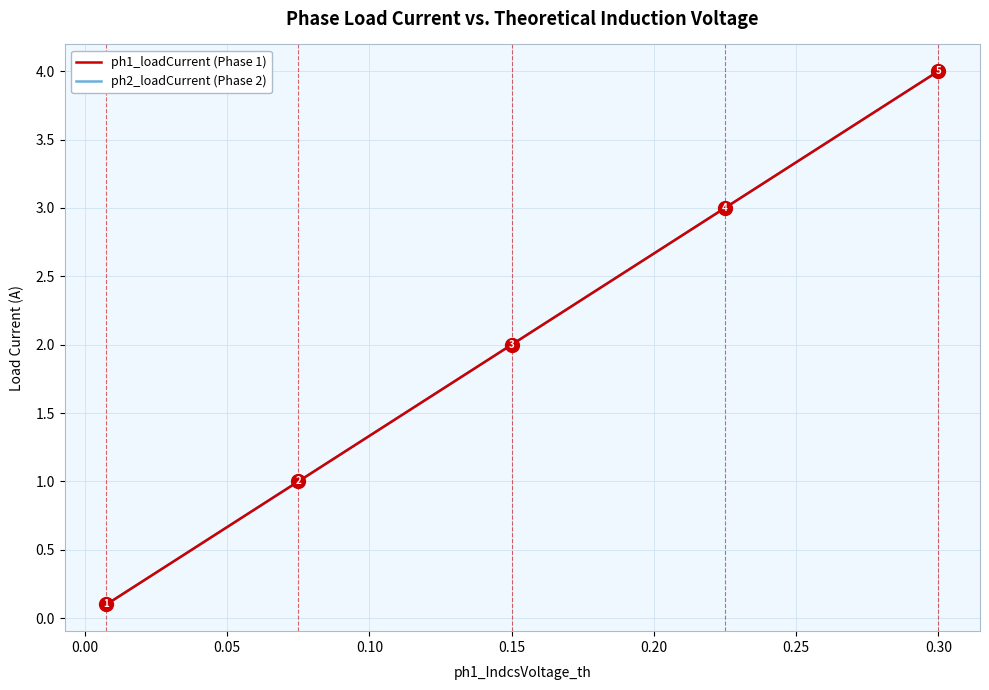

Which series has the widest spread of values?

ph2_loadCurrent (Phase 2)